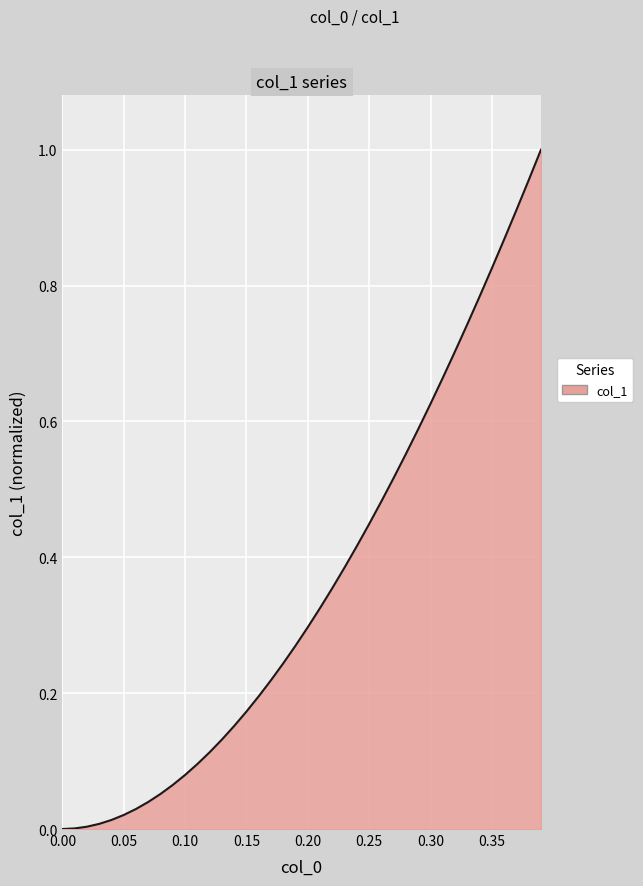

Reading left to right, what are all the values shown in this chart?

0.0	0.0	0.0	0.0	0.0	0.0	0.0	0.0	0.1	0.1	0.1	0.1	0.1	0.1	0.2	0.2	0.2	0.2	0.2	0.3	0.3	0.3	0.4	0.4	0.4	0.4	0.5	0.5	0.6	0.6	0.6	0.7	0.7	0.7	0.8	0.8	0.9	0.9	1.0	1.0